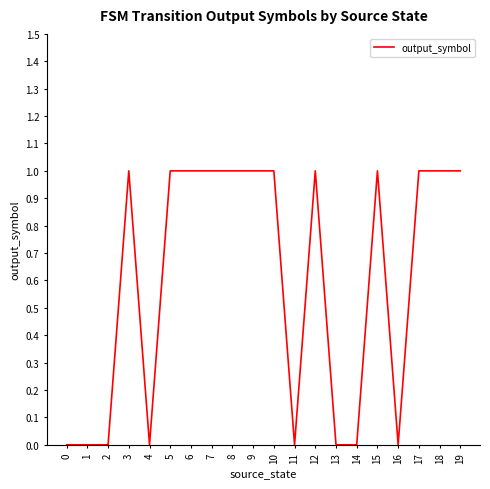

Reading right to left, transcribe all the data shown in this chart.

1	1	1	0	1	0	0	1	0	1	1	1	1	1	1	0	1	0	0	0